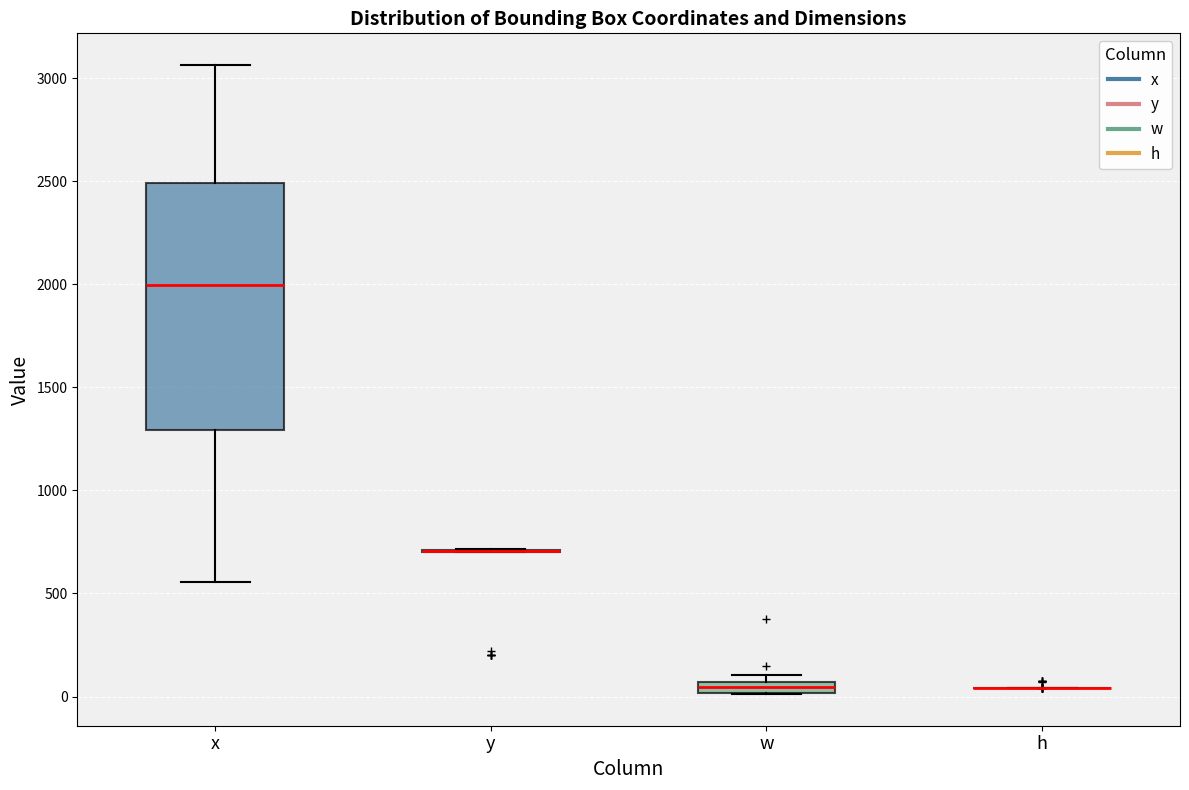

Comparing the boxes themselves (not the whiskers), which one is the tallest?

x